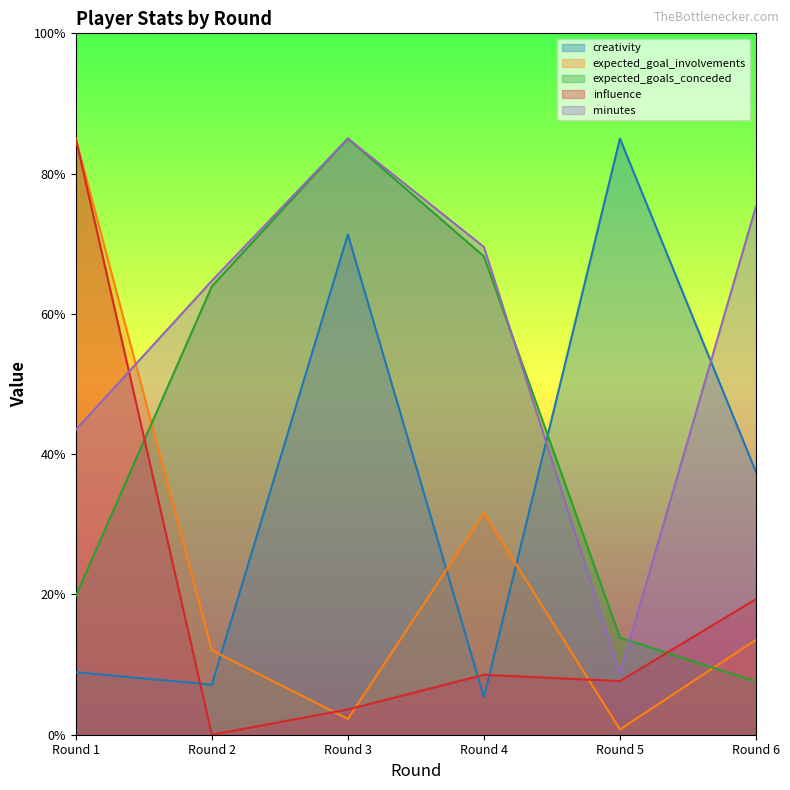

What is the difference between the maximum and minimum values in the creativity series?

79.7